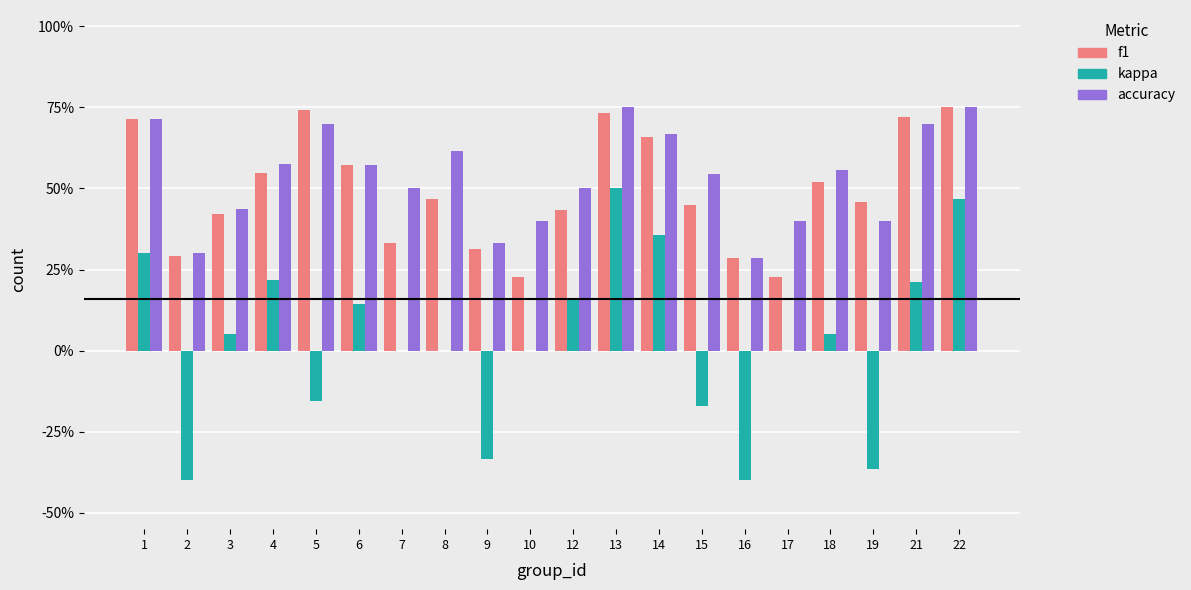

What is the spread (max minus min) of values at 9?

0.7